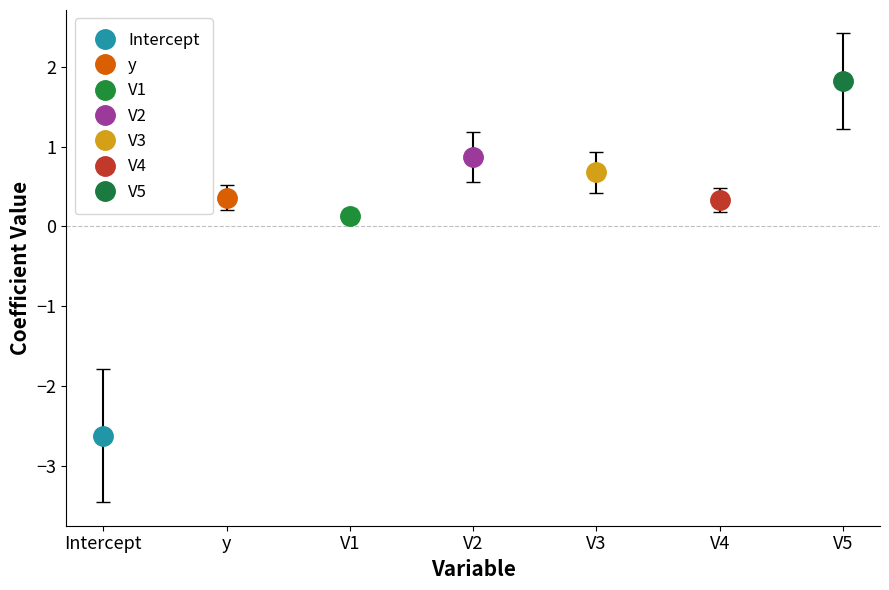

How many negative values are there?

1